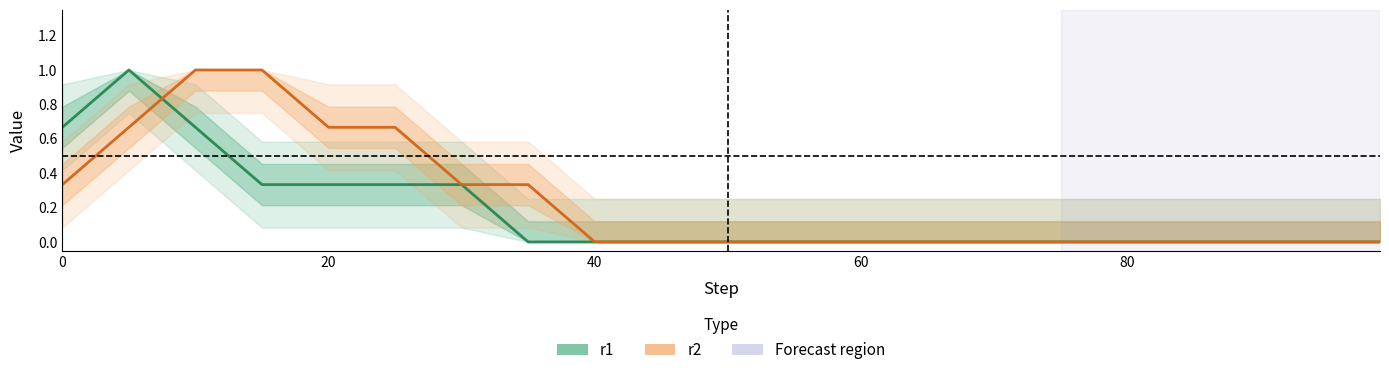

What is the label of the 21st point from the left?

20